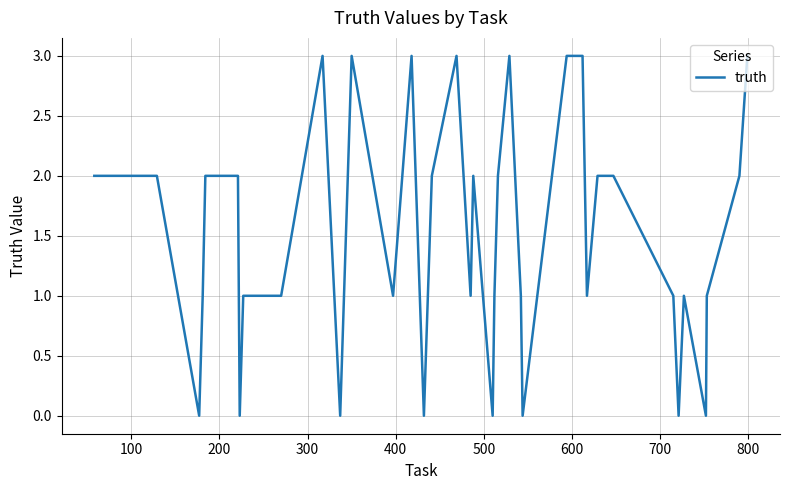

Does the chart have visible grid lines?

Yes